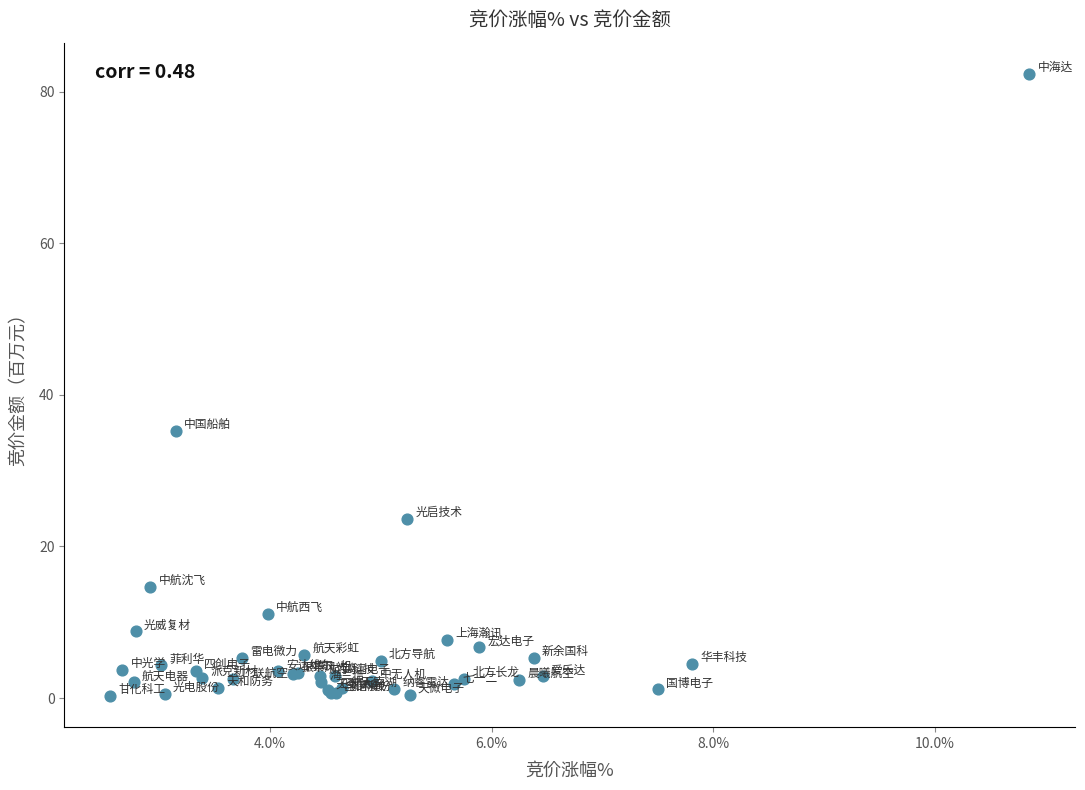

What Y value in the scatter plot is closest to 41?

35.3